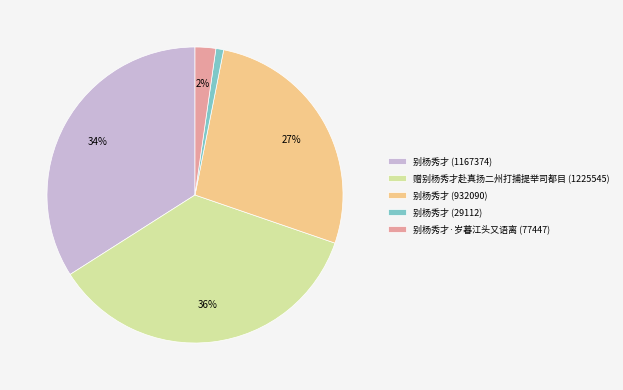

Rank the categories by value from highest to lowest.

赠别杨秀才赴真扬二州打捕提举司都目 (1225545), 别杨秀才 (1167374), 别杨秀才 (932090), 别杨秀才·岁暮江头又语离 (77447), 别杨秀才 (29112)